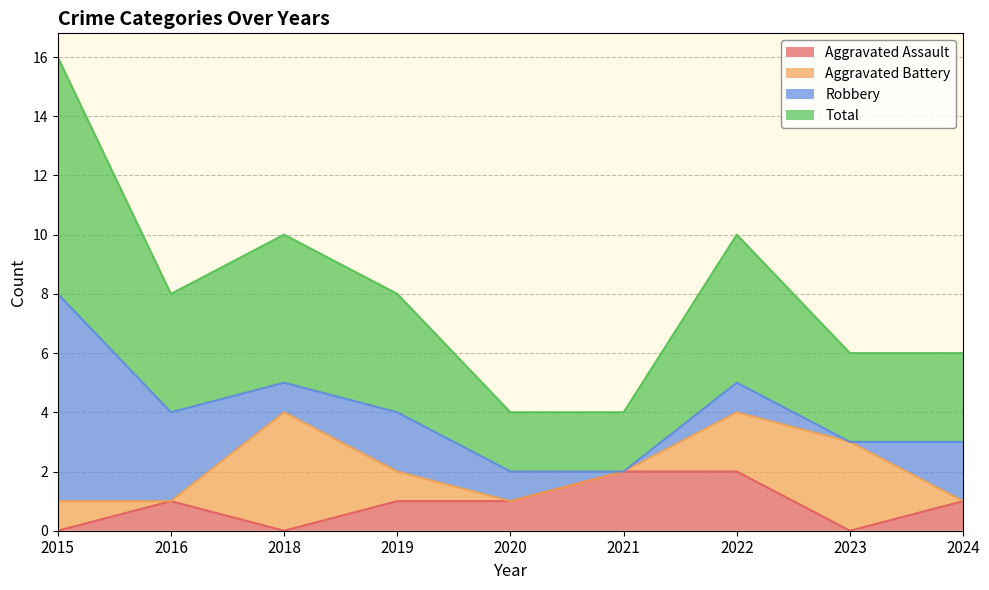

At which label does Total reach its peak?

2015